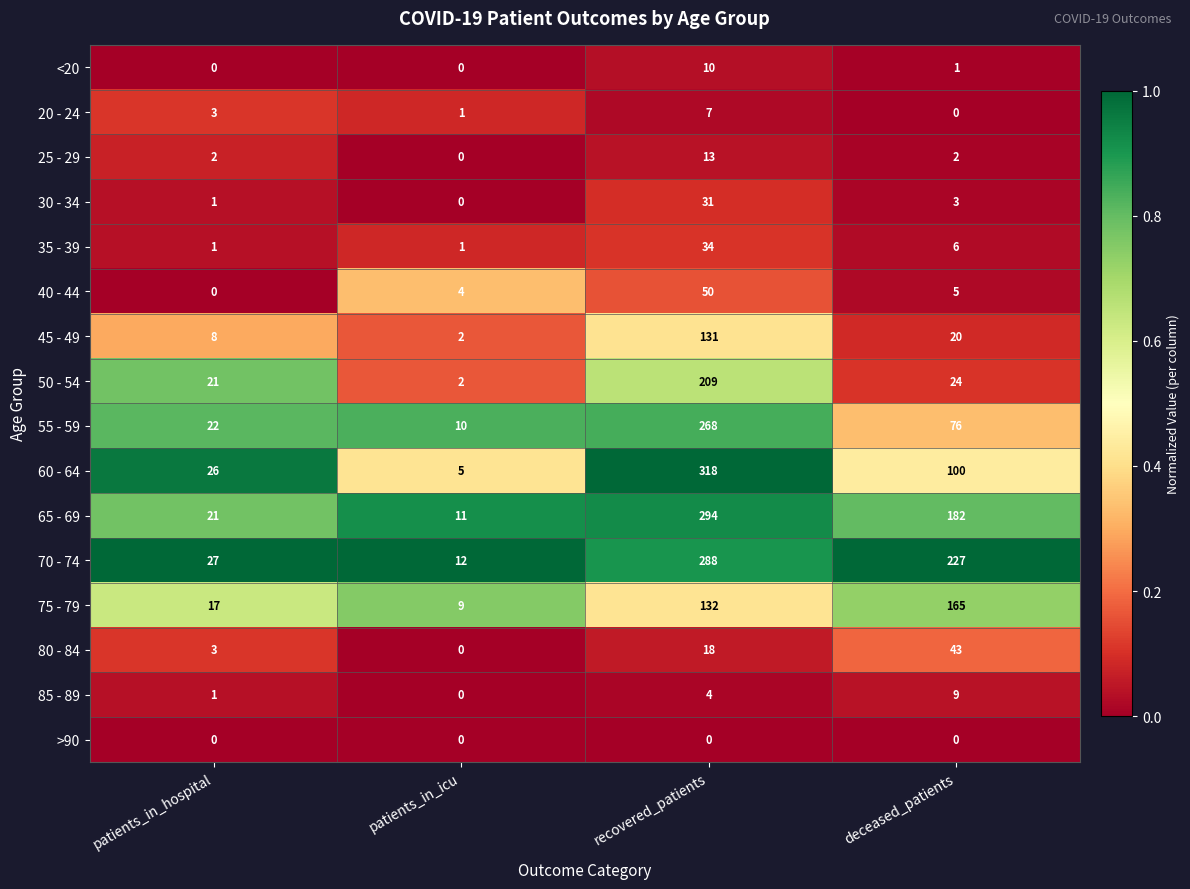

The value of 60 - 64 at deceased_patients is 100. True or false?

True